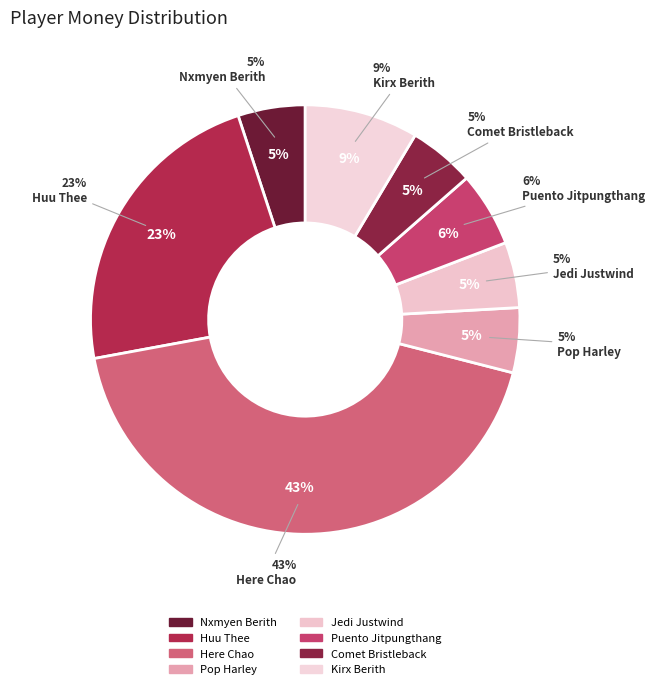

Does any single category account for the majority?

No